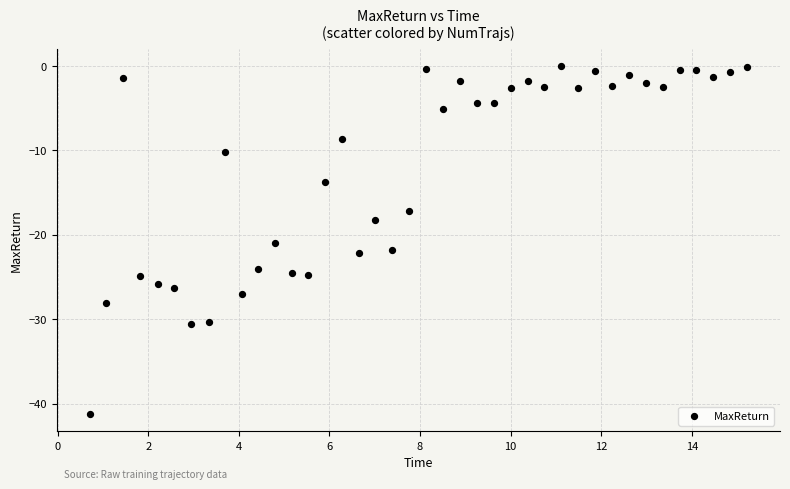

What is the range of X values (max minus min)?

14.5